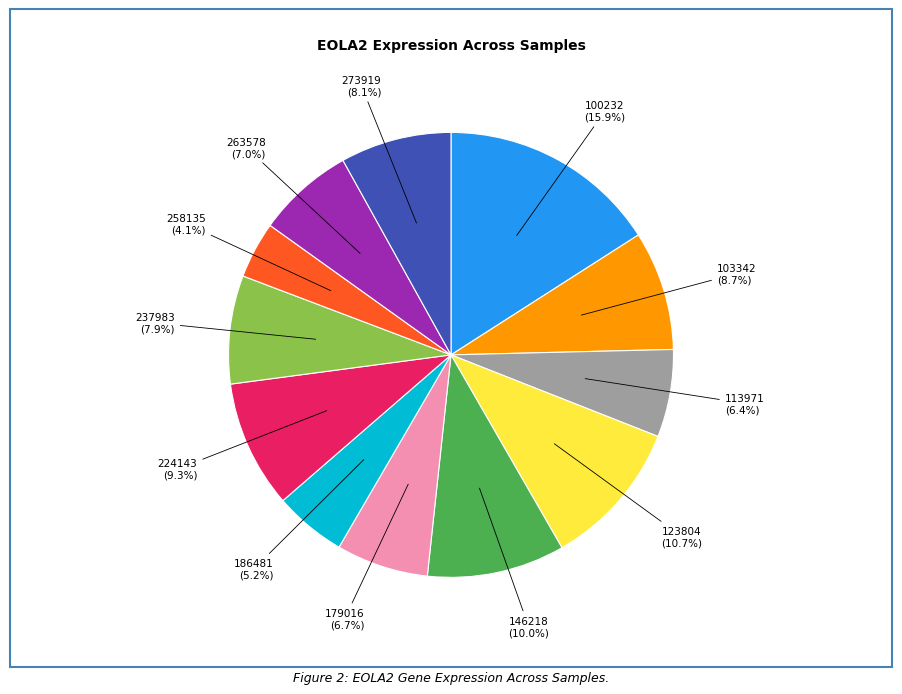

Does 237983 represent more than half of the total?

No